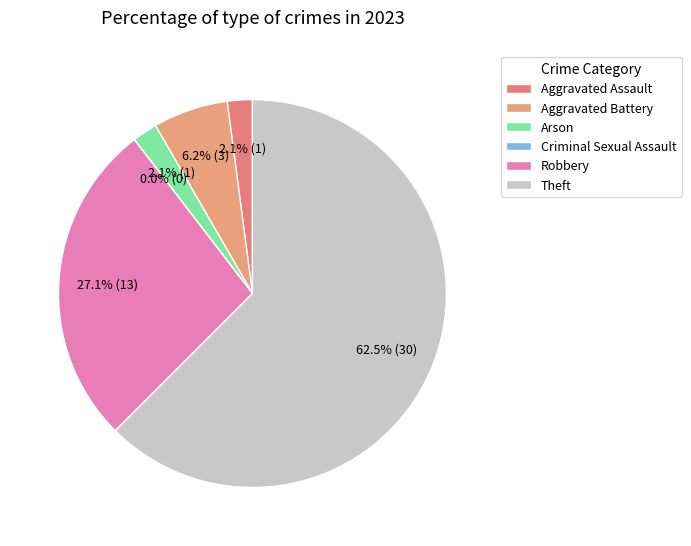

Does Aggravated Assault represent more than half of the total?

No